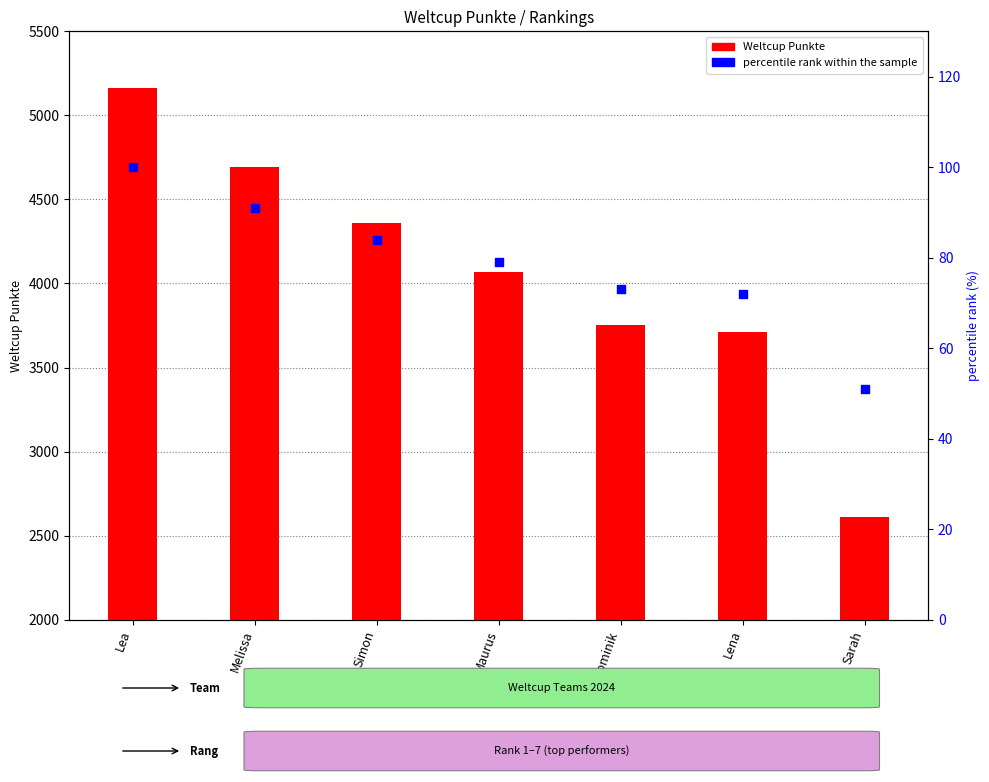

At which category is the sum across all series the highest?

Lea